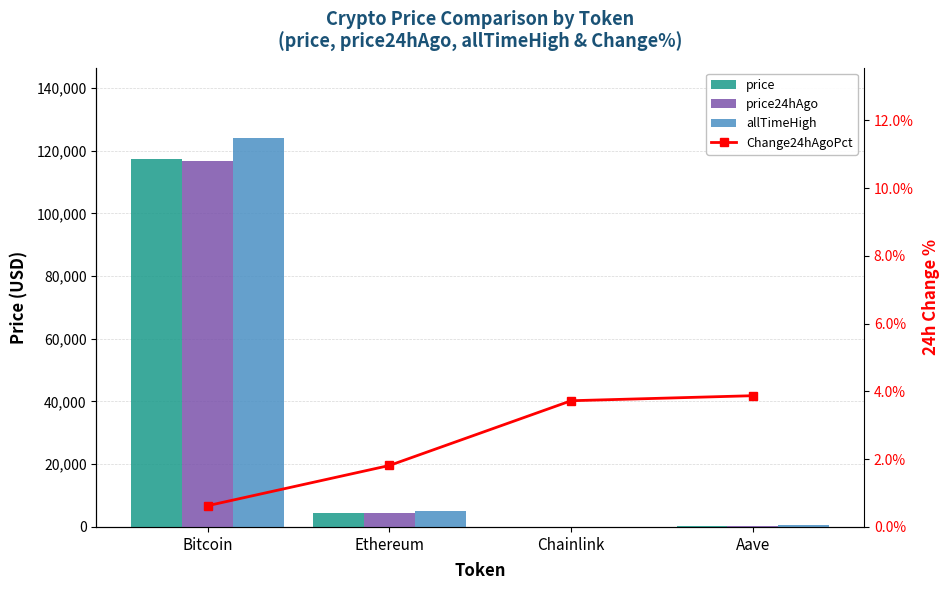

At how many categories does at least one series exceed 71783?

1